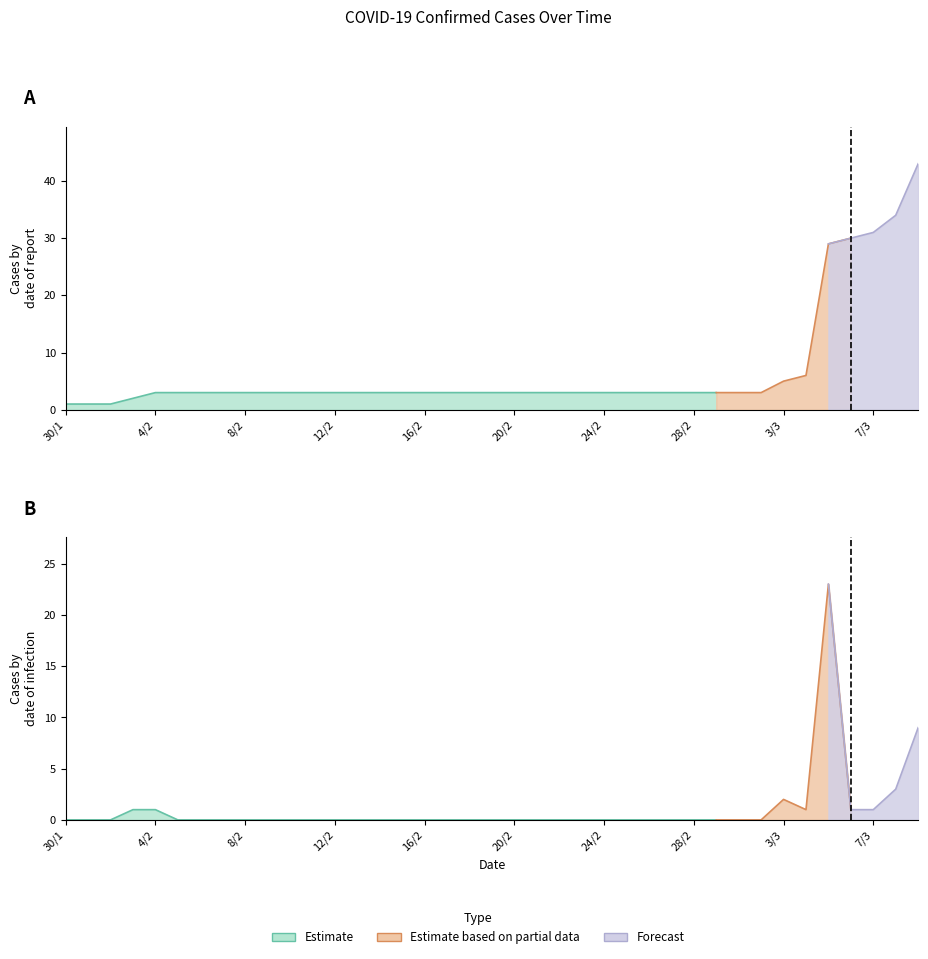

Which has a higher value, 15/2 or 21/2?

15/2